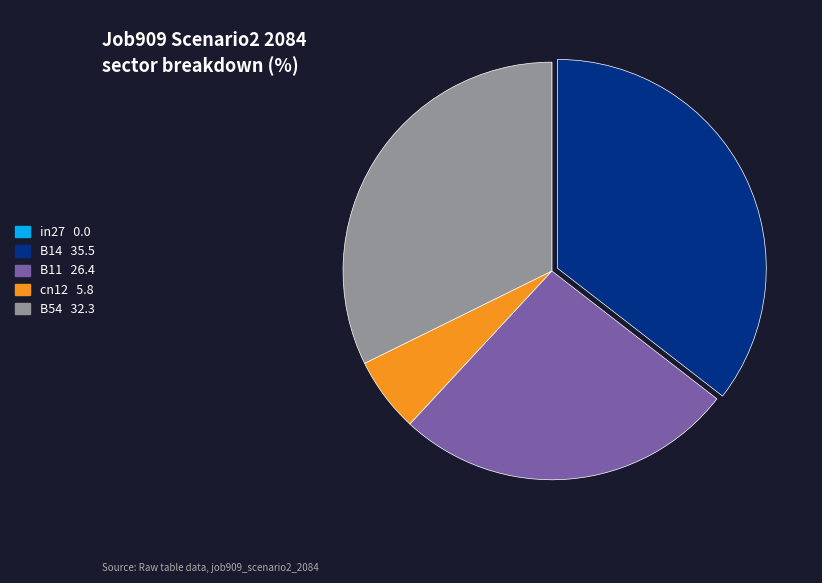

The B11 slice represents 36% of the pie. True or false?

False